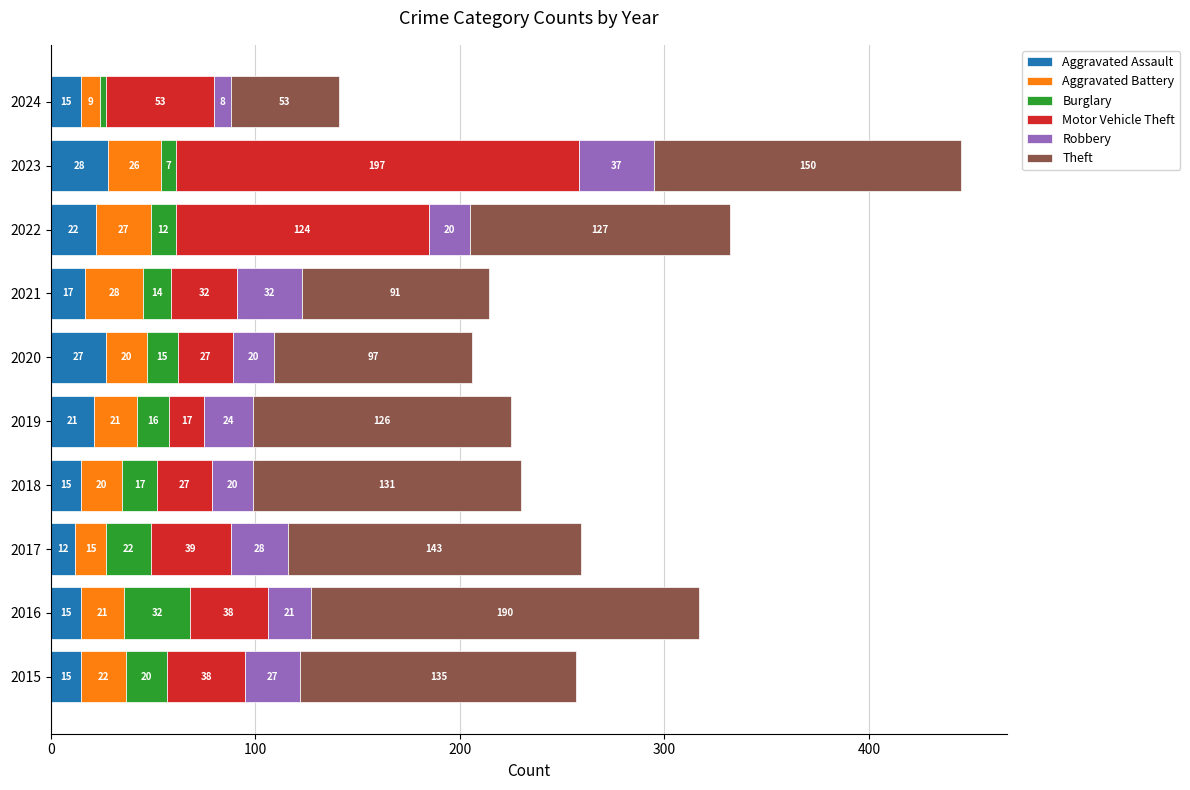

What is the difference between the maximum and minimum values in the Aggravated Assault series?

16